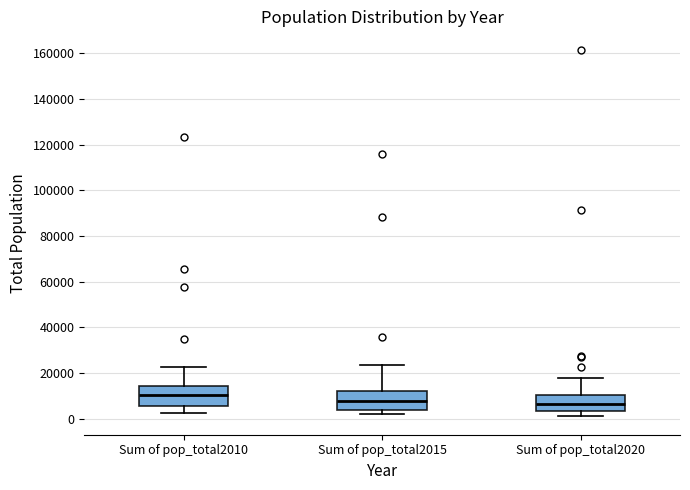

Where does the upper whisker of the box for Sum of pop_total2015 end on the y-axis? The values are not printed on the chart, so give them approximately, as read against the axis.

24000